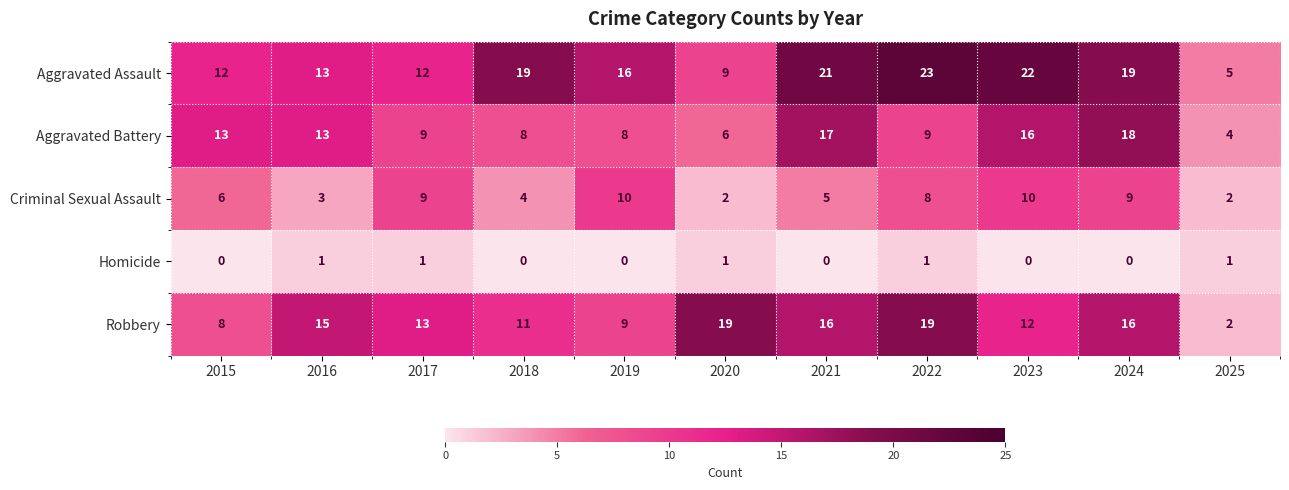

How many categories are shown in the chart?

11